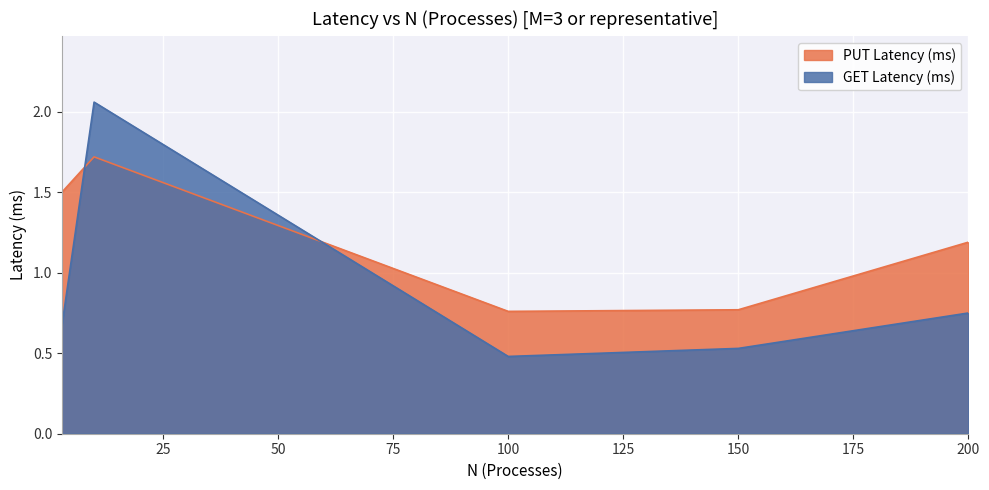

Which category has the highest value in the GET Latency (ms) series?

10.0